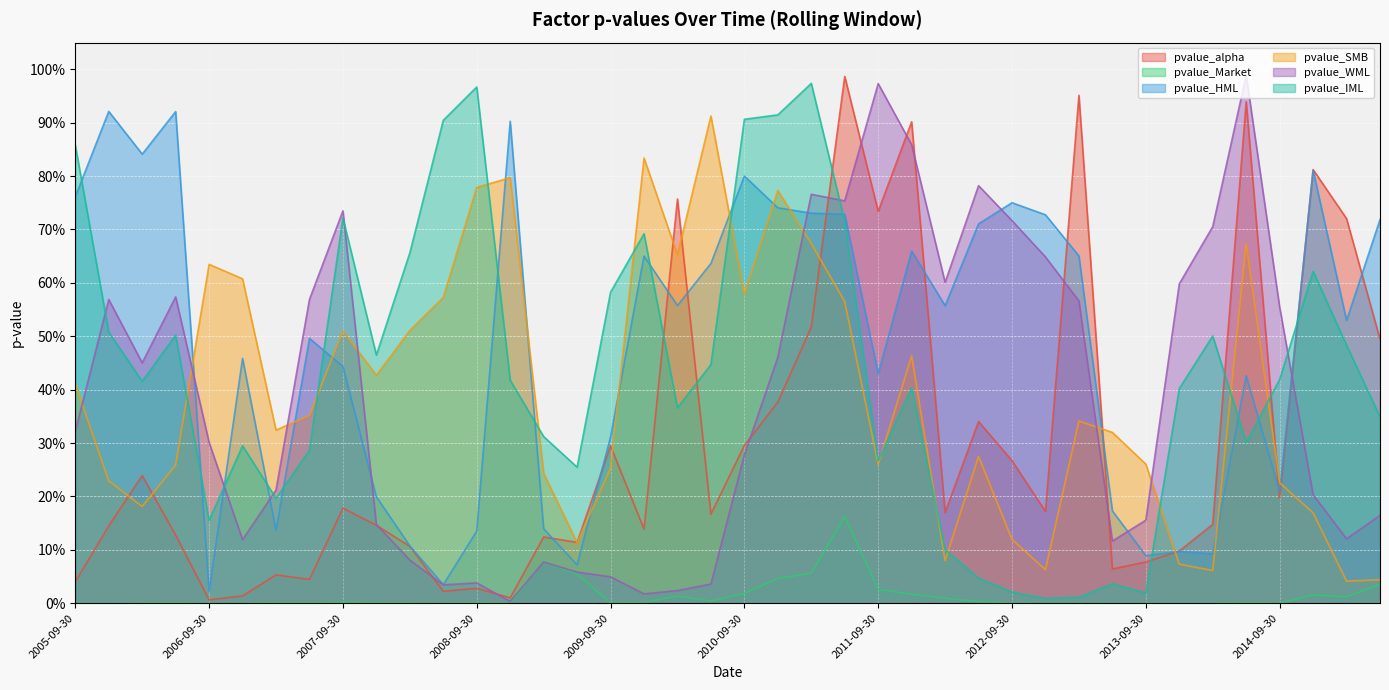

The pvalue_Market series shows 0.0 at 2006-12-31. True or false?

True